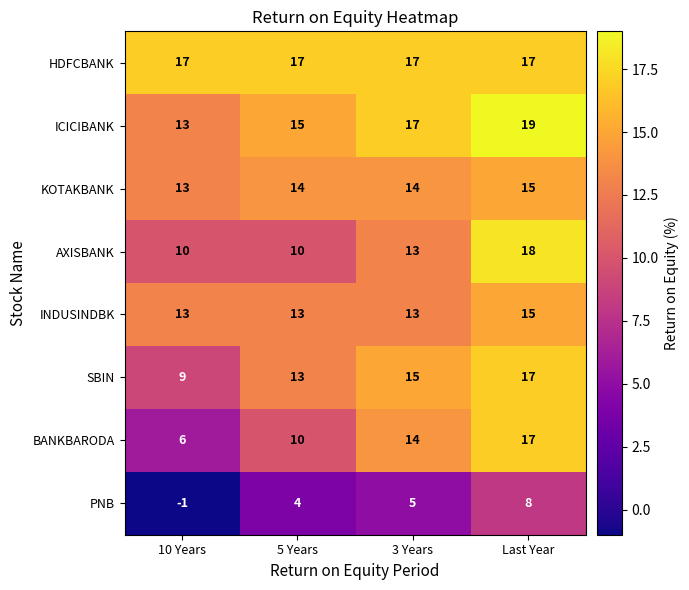

Between 5 Years and 3 Years, which series saw the biggest shift?

BANKBARODA